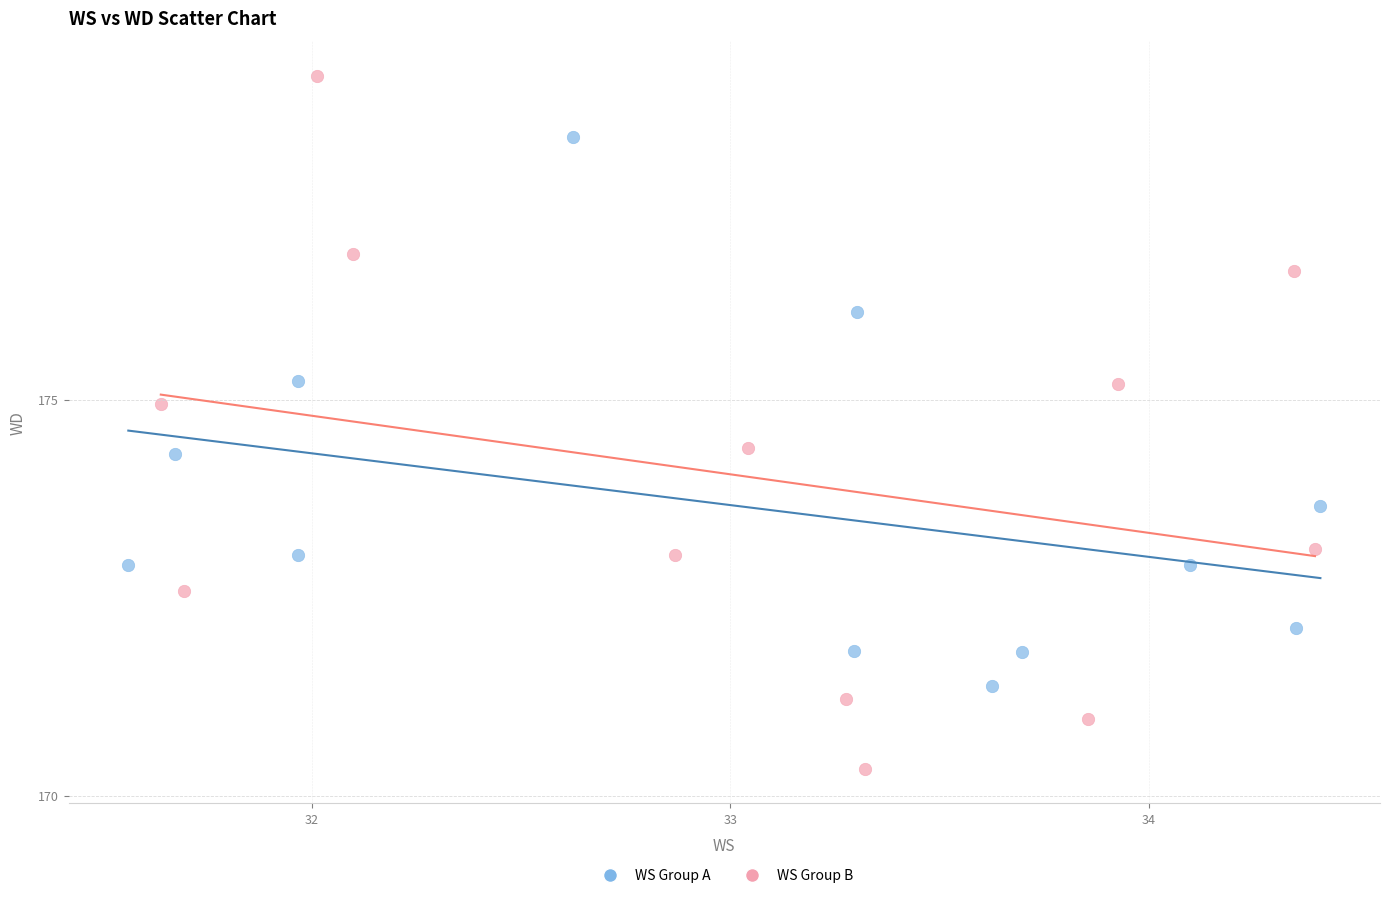

Which series reaches the minimum Y coordinate?

WS Group B